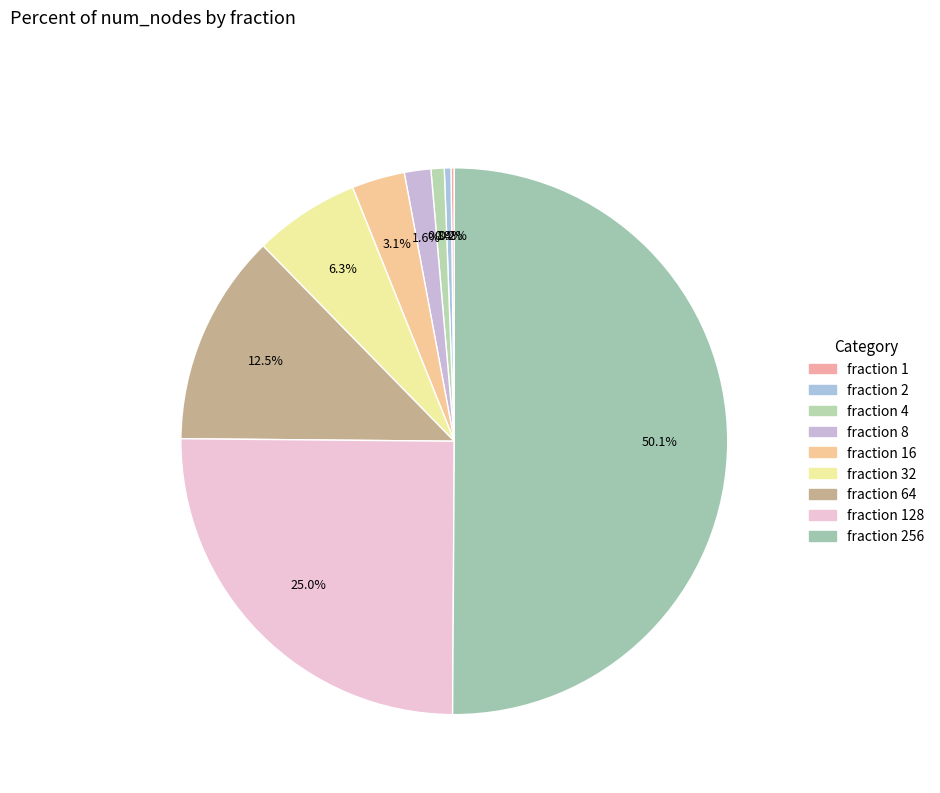

What is the smallest slice in the pie chart?

1